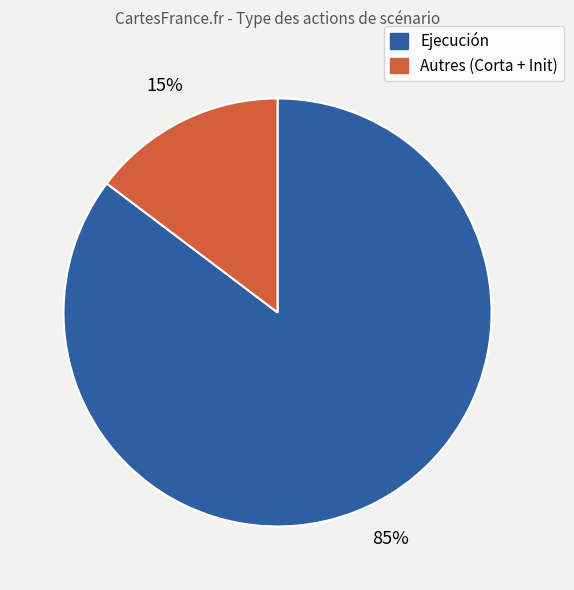

Count the number of slices in the pie.

2